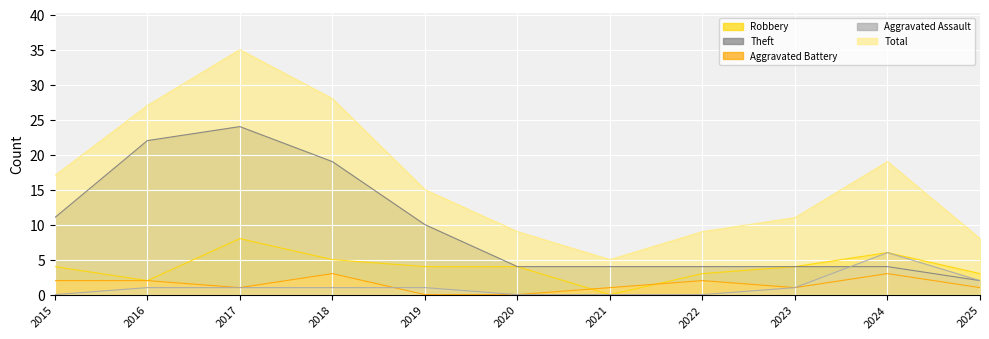

Rank the series at 2019 from lowest to highest value.

Aggravated Battery, Aggravated Assault, Robbery, Theft, Total